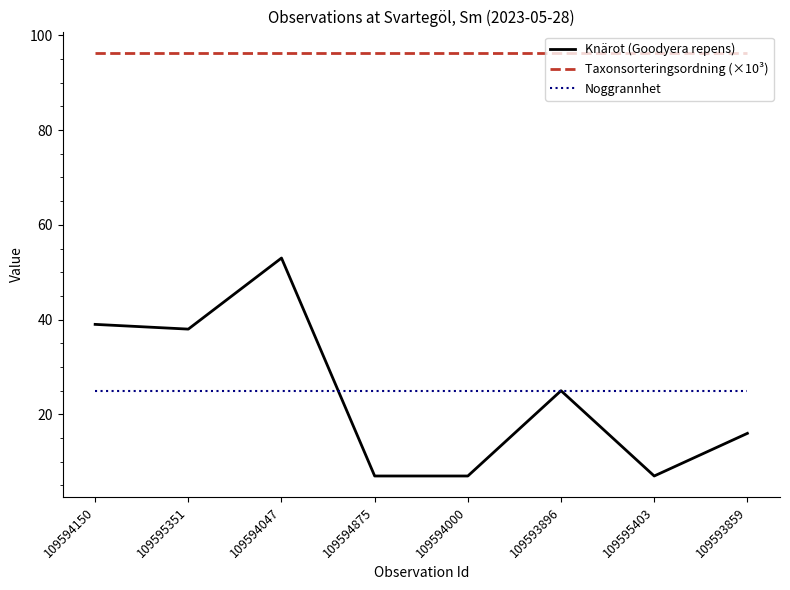

What is the highest value of the Noggrannhet series?

25.0